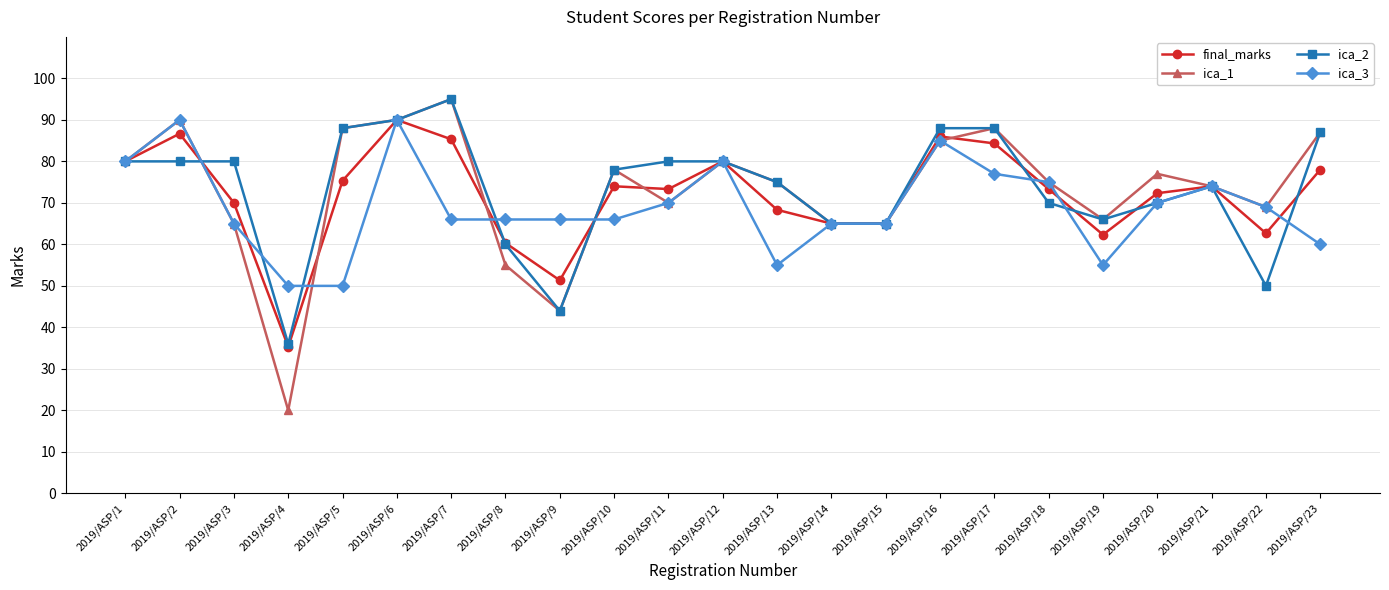

True or false: ica_2 has a value of 70.0 at 2019/ASP/20.

True